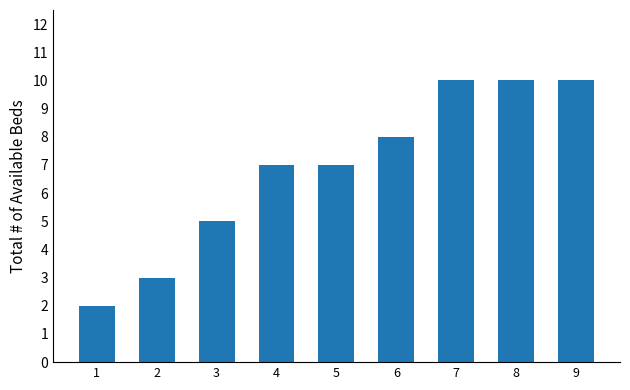

What is the maximum value shown in the chart?

10